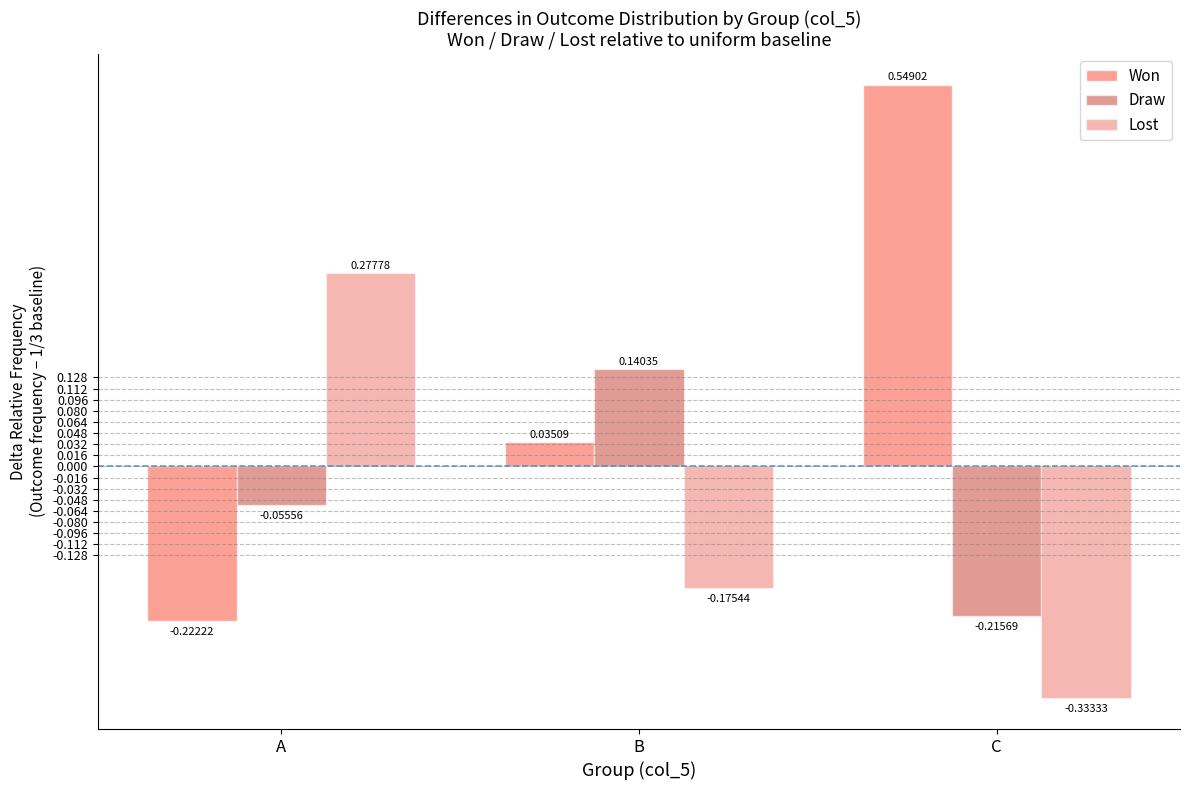

Is the value of Lost at B greater than the value of Draw at A?

No